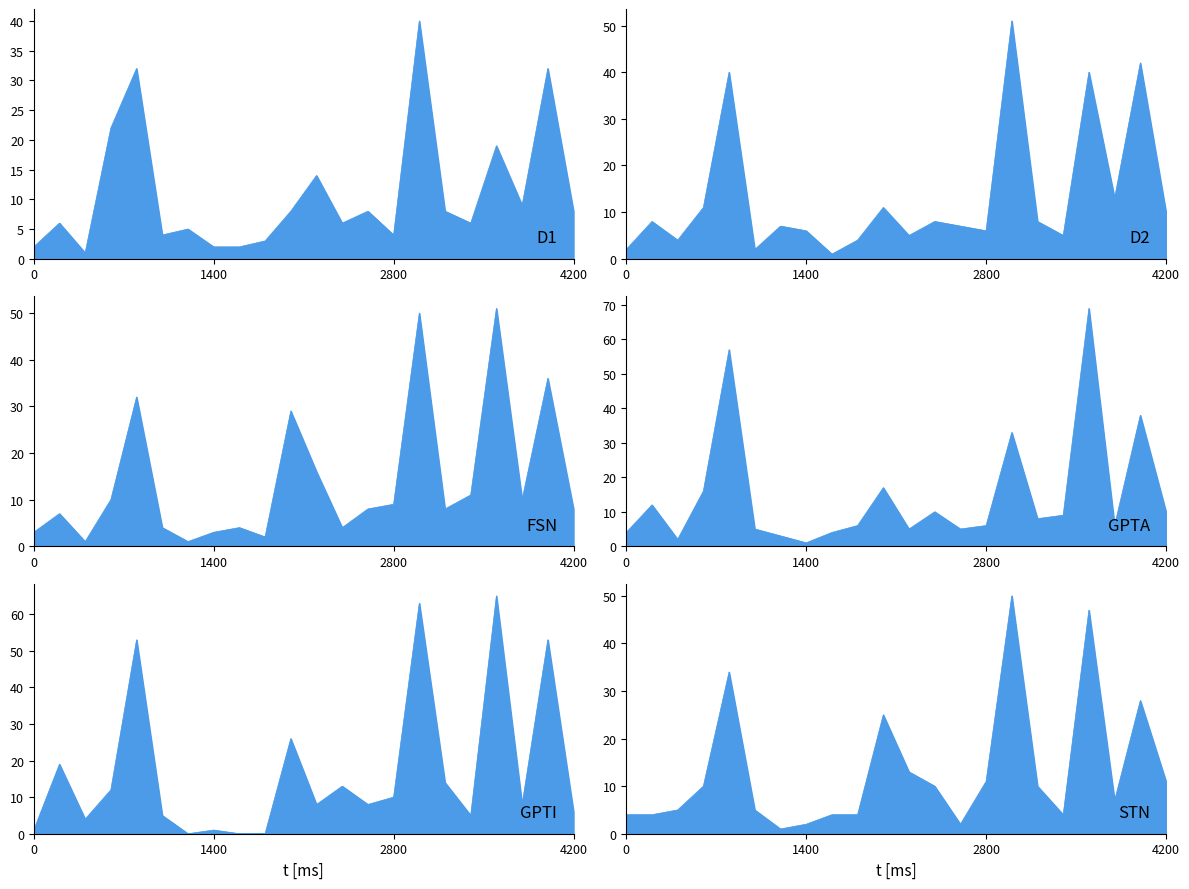

True or false: 2020 has more than 1 interior local peaks.

True